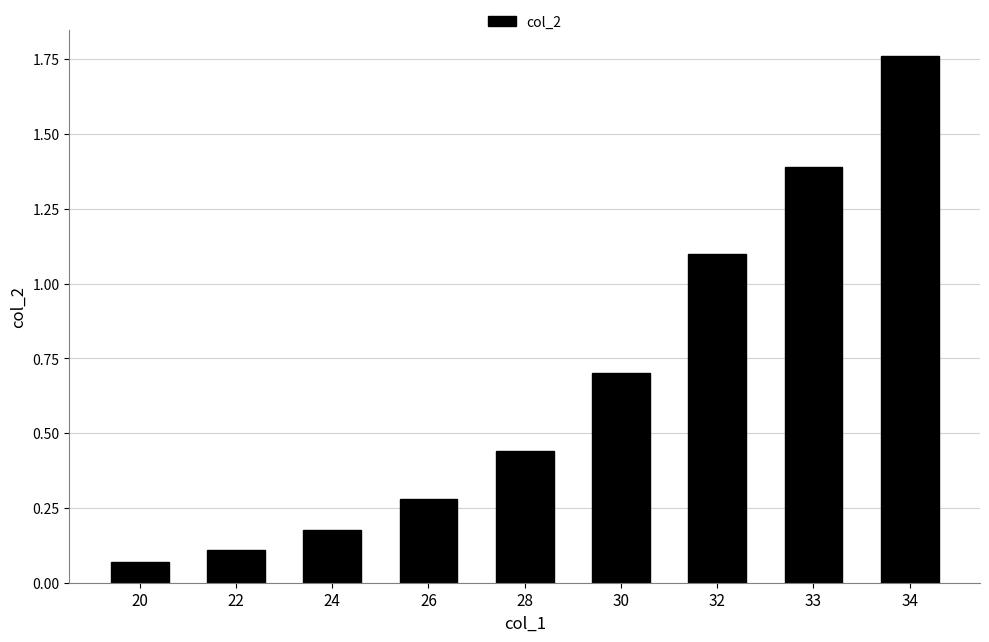

What is the value of the 8th bar from the left?

1.4